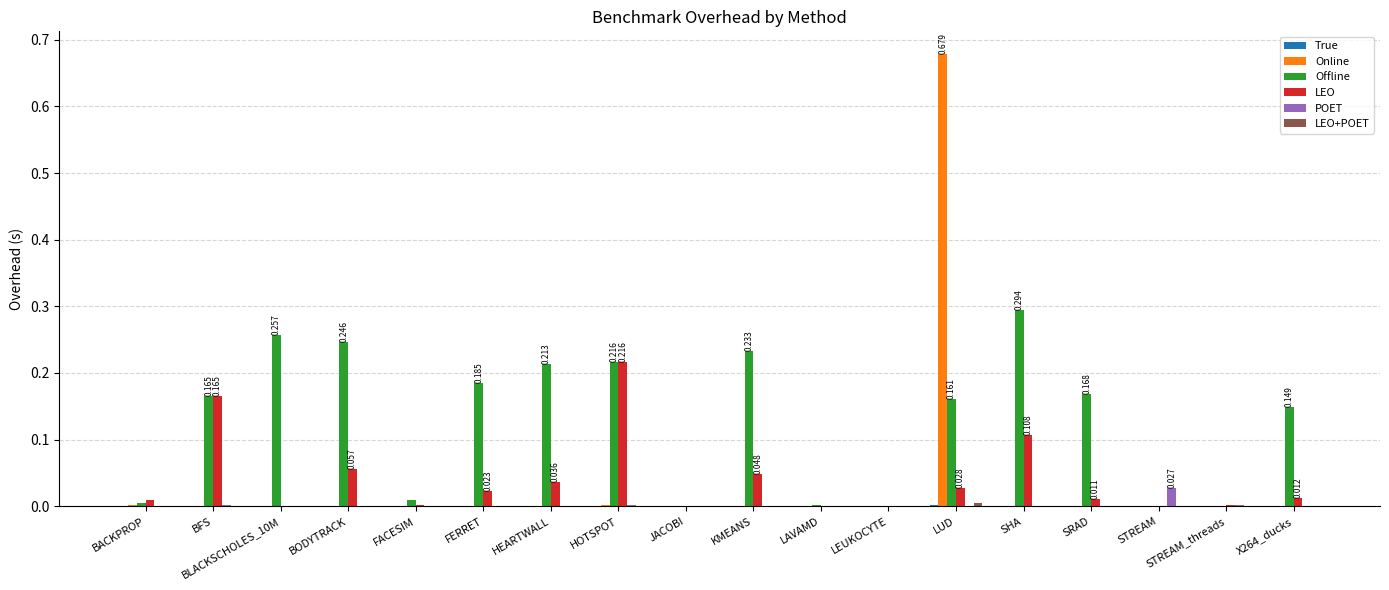

Which series has the largest total across all categories?

Offline